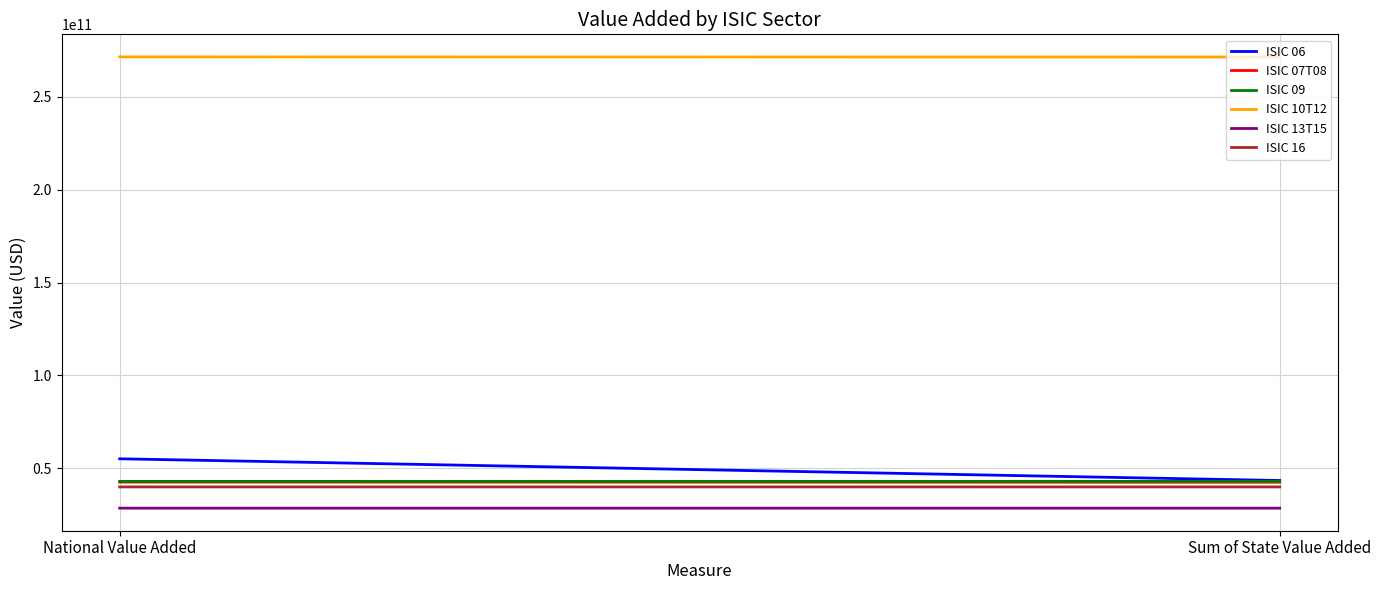

What is the maximum value for ISIC 10T12?

271578172200.0